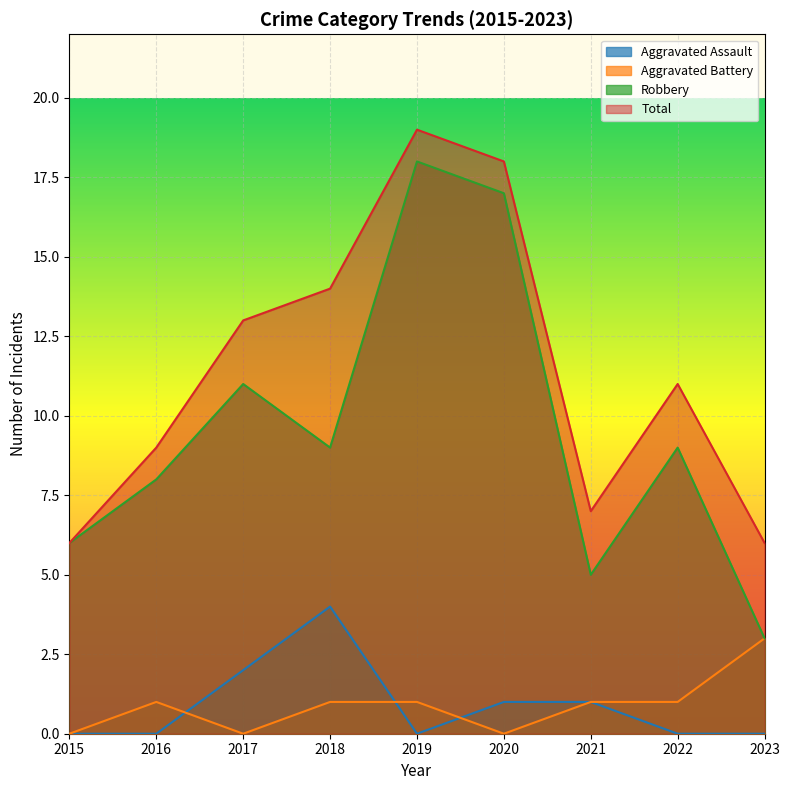

What is the difference between the maximum and minimum values in the Robbery series?

15